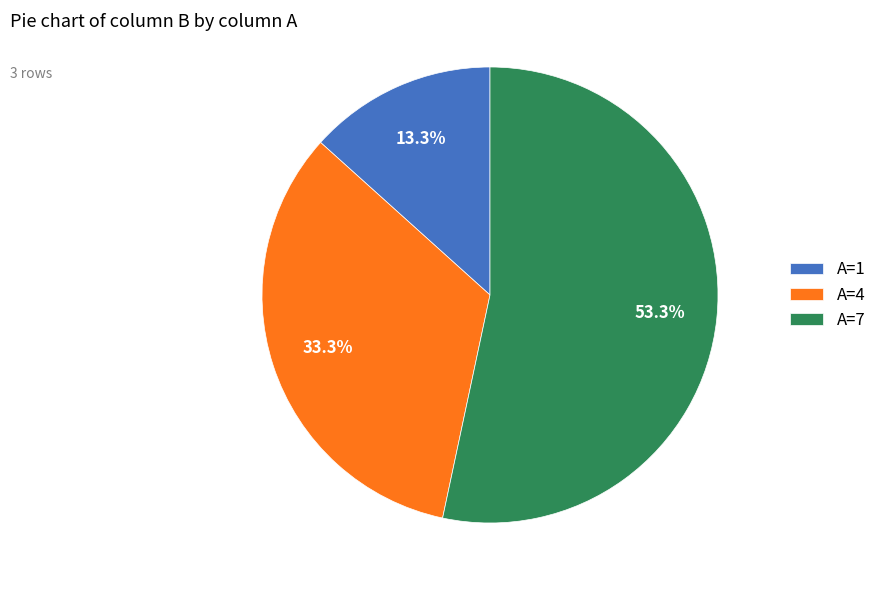

Approximately how many times larger is the value at A=7 compared to A=4?

1.6